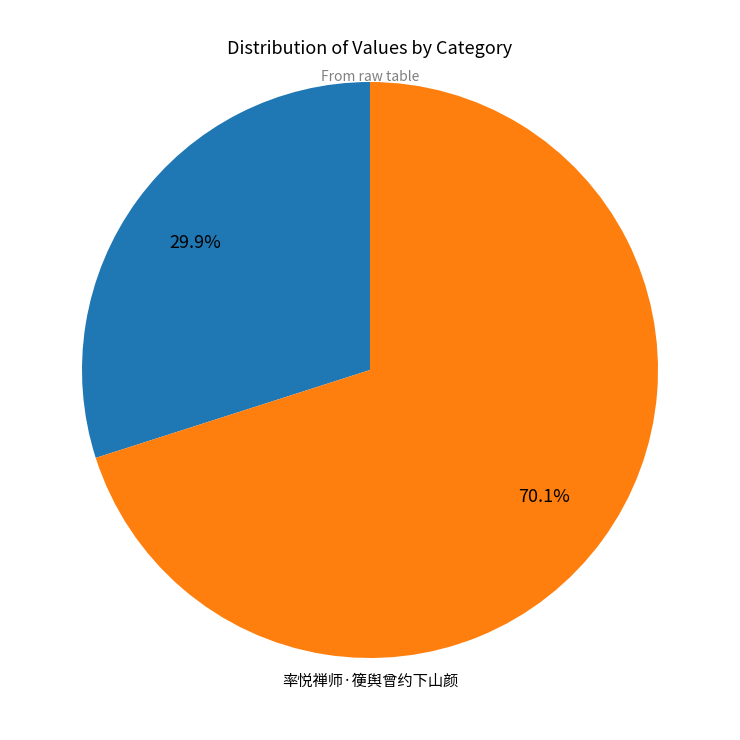

How many slices are in this pie chart?

2